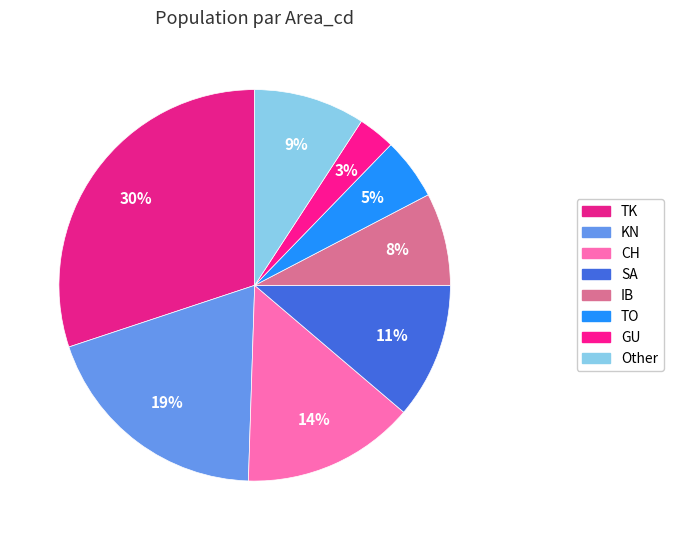

What percentage is the CH slice, to the nearest percent?

14%